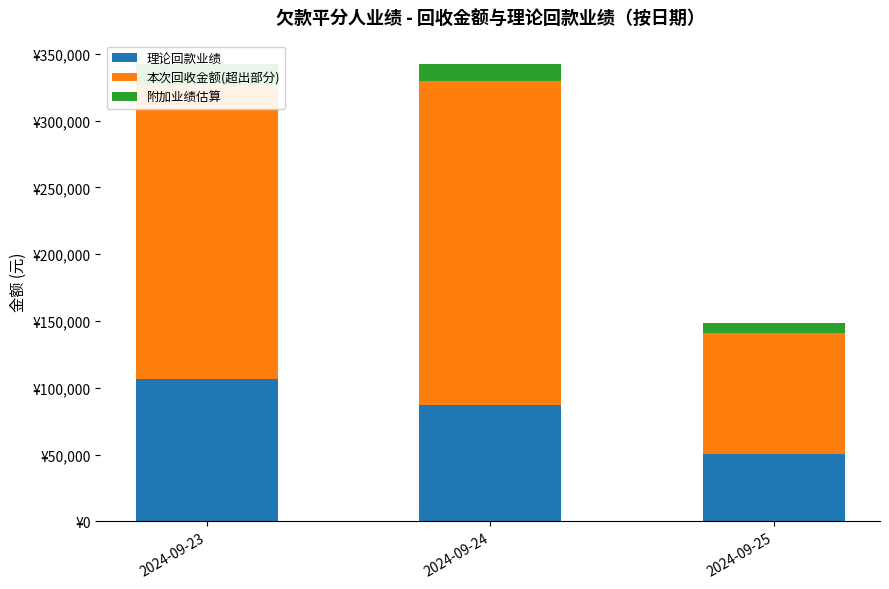

What is the minimum value for 附加业绩估算?

7599.8